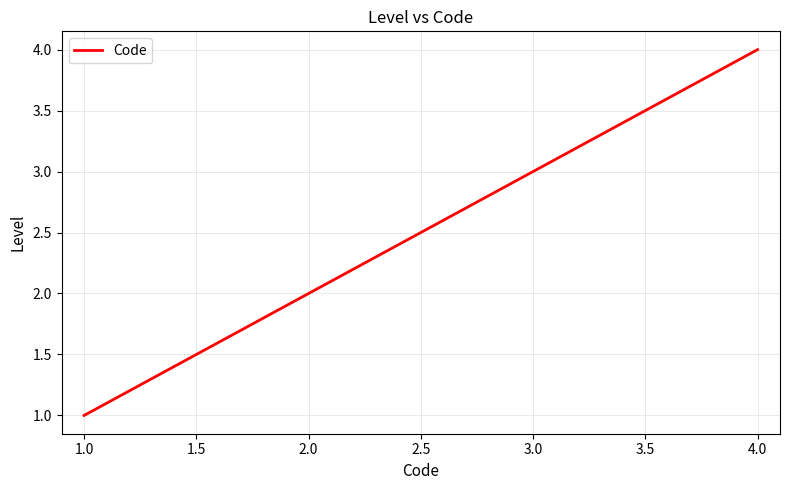

Count the number of data series in this chart.

1